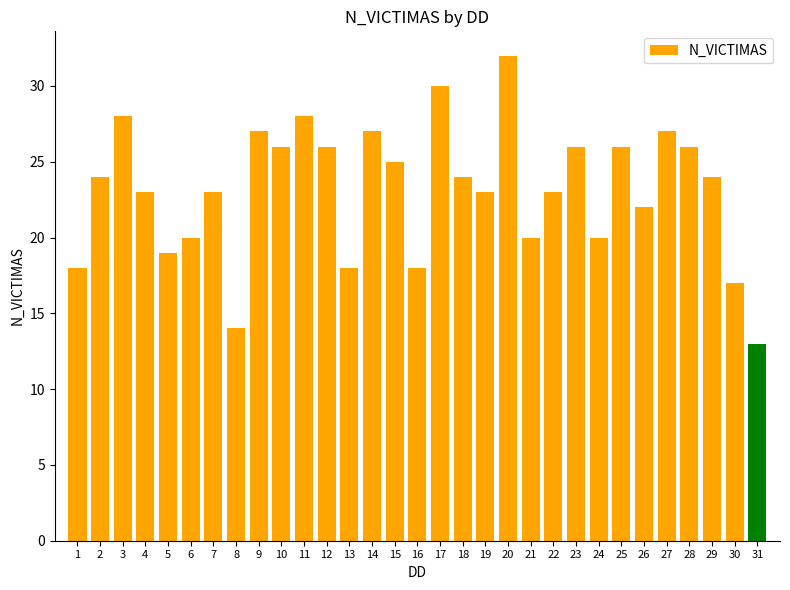

Which category has the lowest value across all series?

31